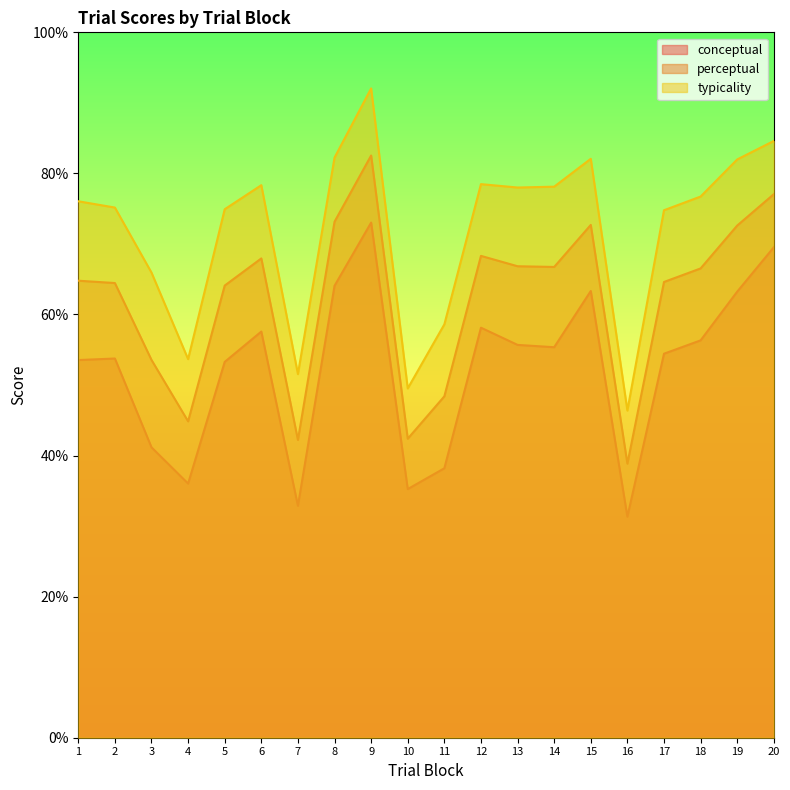

True or false: typicality and conceptual cross at least once.

False